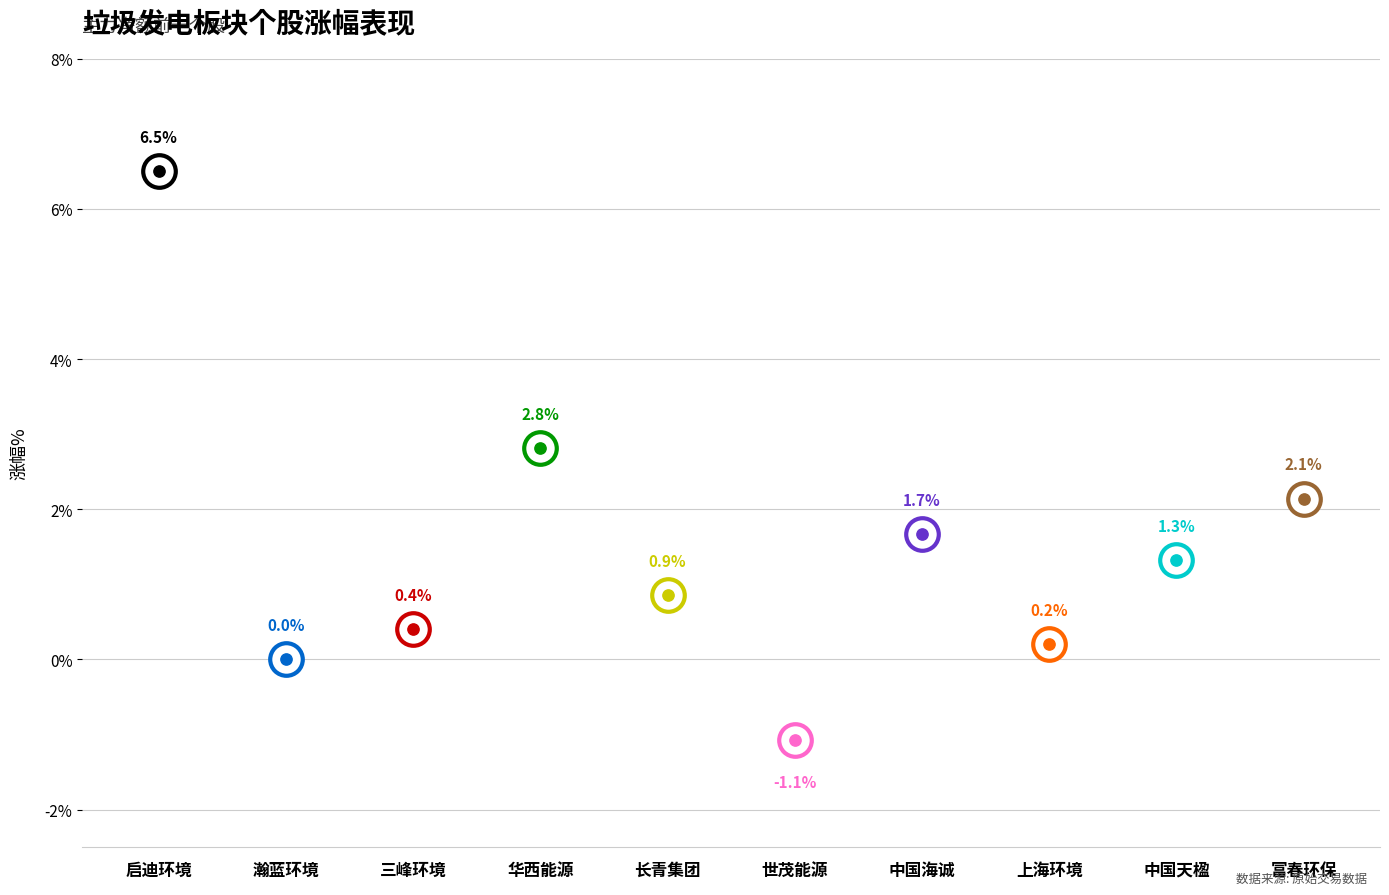

What is the change in value from 瀚蓝环境 to 长青集团?

+0.9